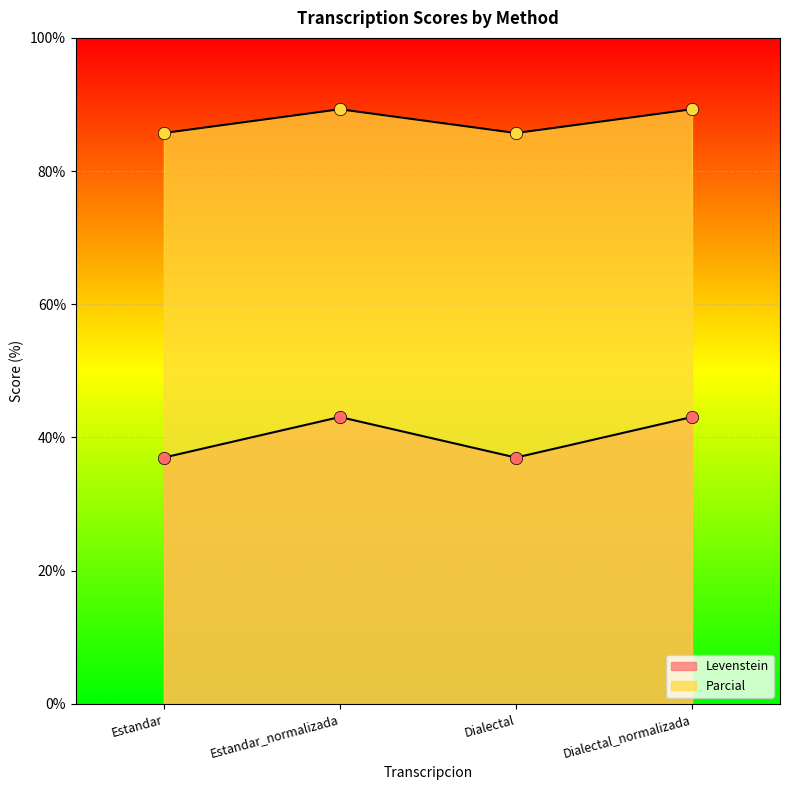

Which series contains the highest Y value?

Parcial